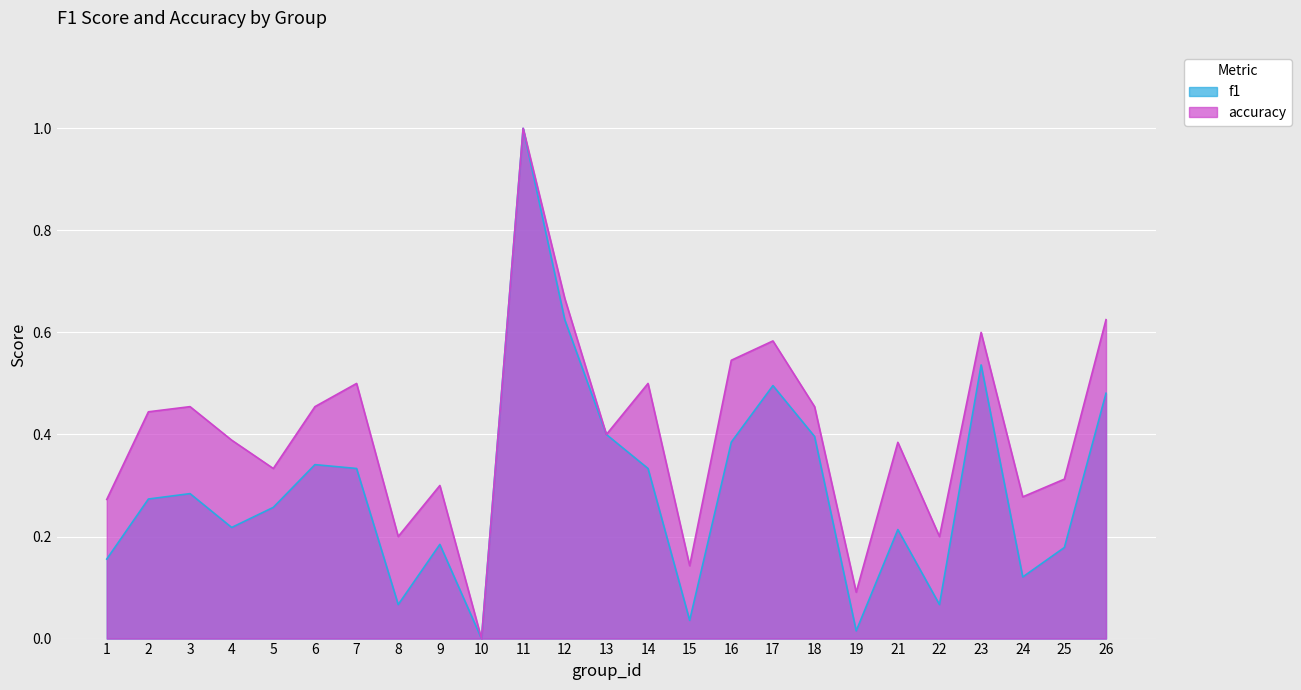

How many interior local valleys does the f1 series have?

7